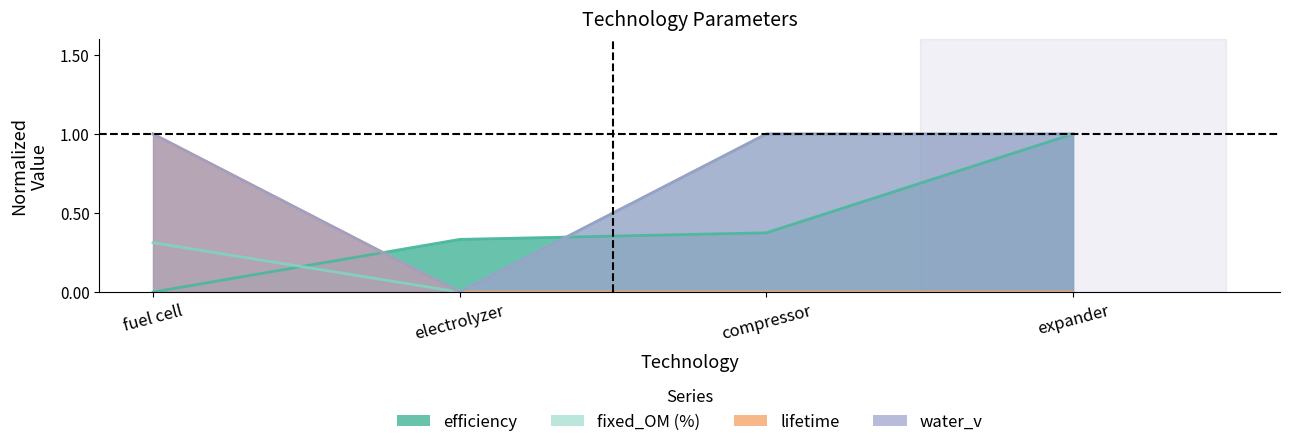

The value of efficiency at fuel cell is 0.0. True or false?

True